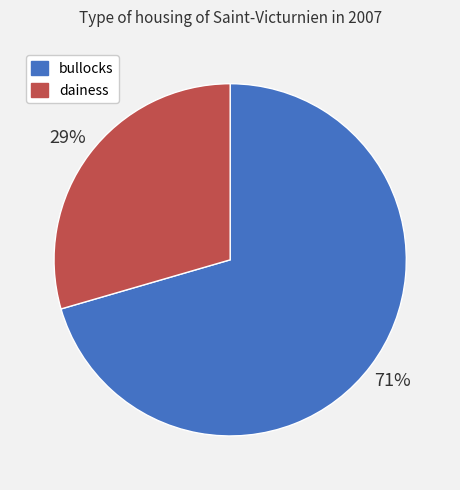

Combined, do bullocks and dainess account for over 50%?

Yes